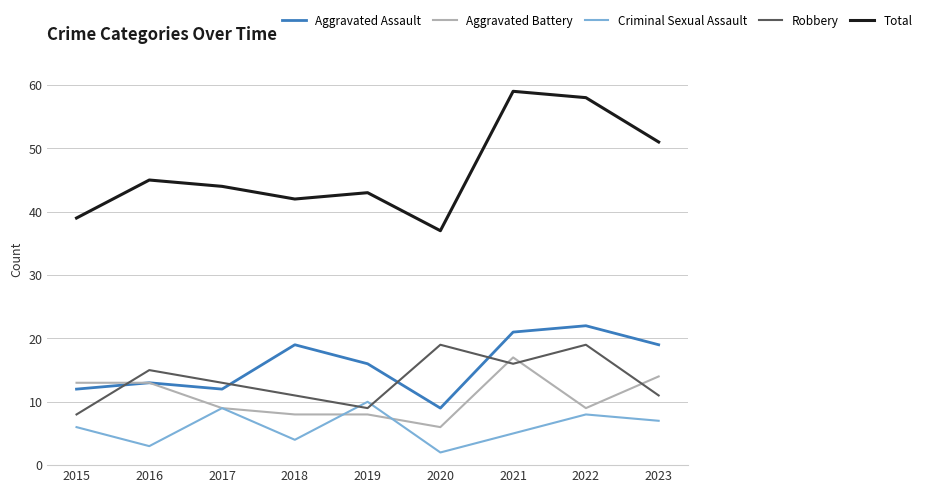

What is the maximum value for Total?

59